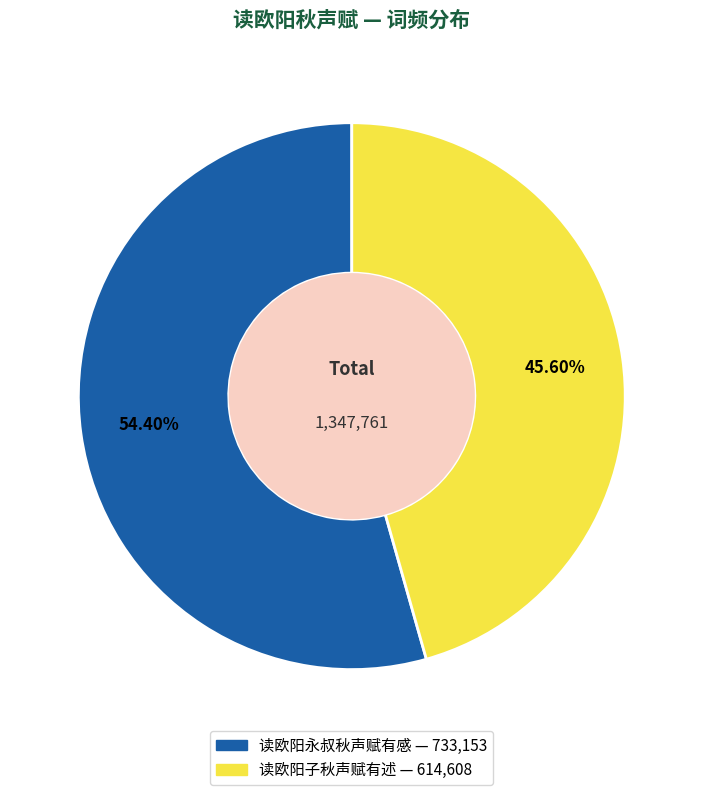

Count the number of slices in the pie.

2